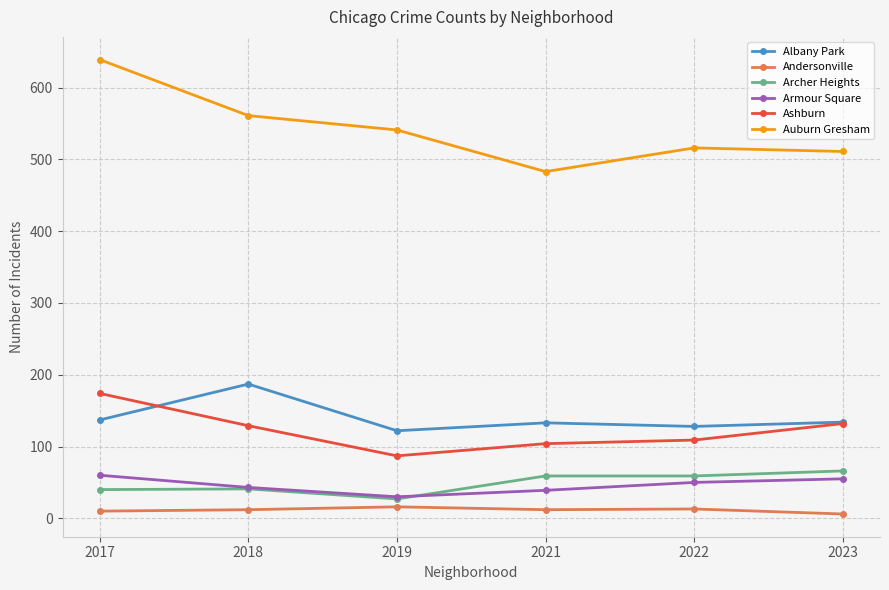

True or false: Armour Square and Ashburn cross at least once.

False